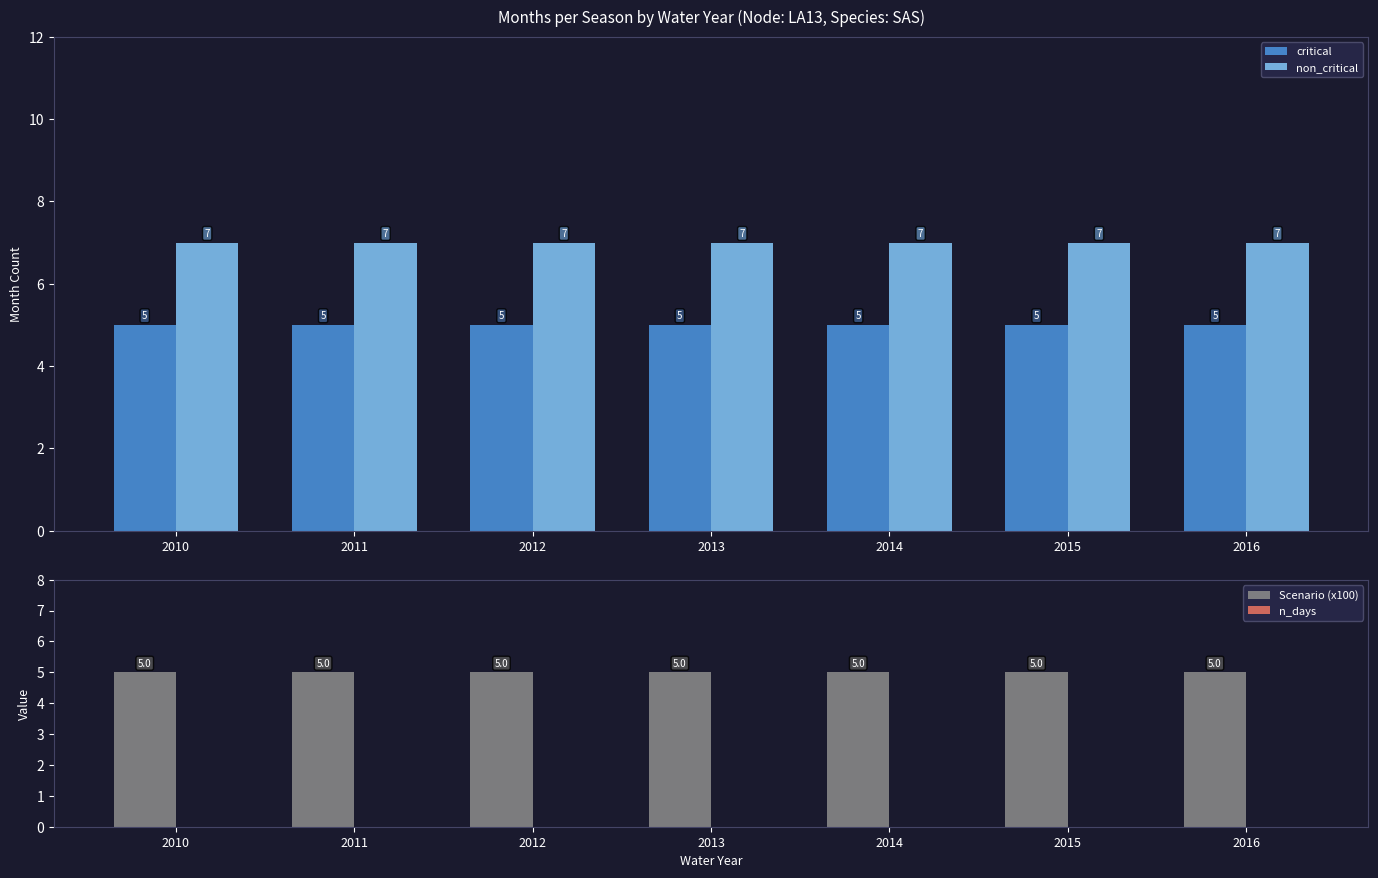

What is the value of the non_critical bar at the 5th from the left?

7